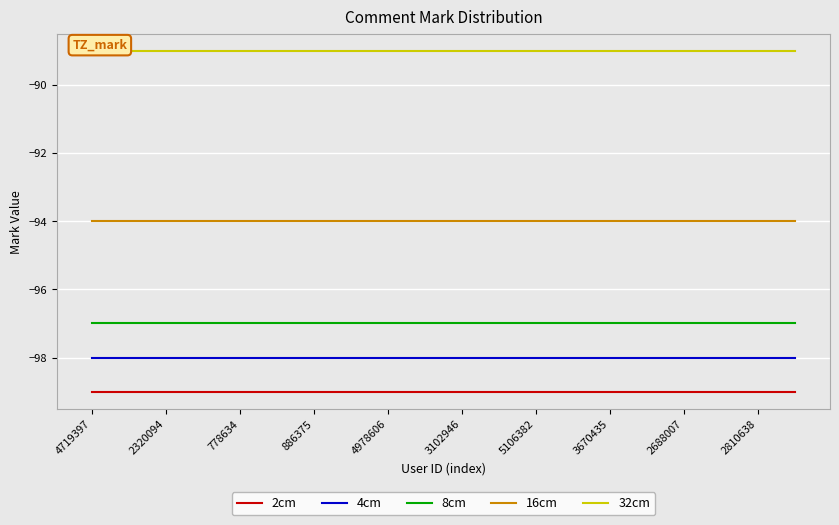

Which series has the largest total across all categories?

32cm